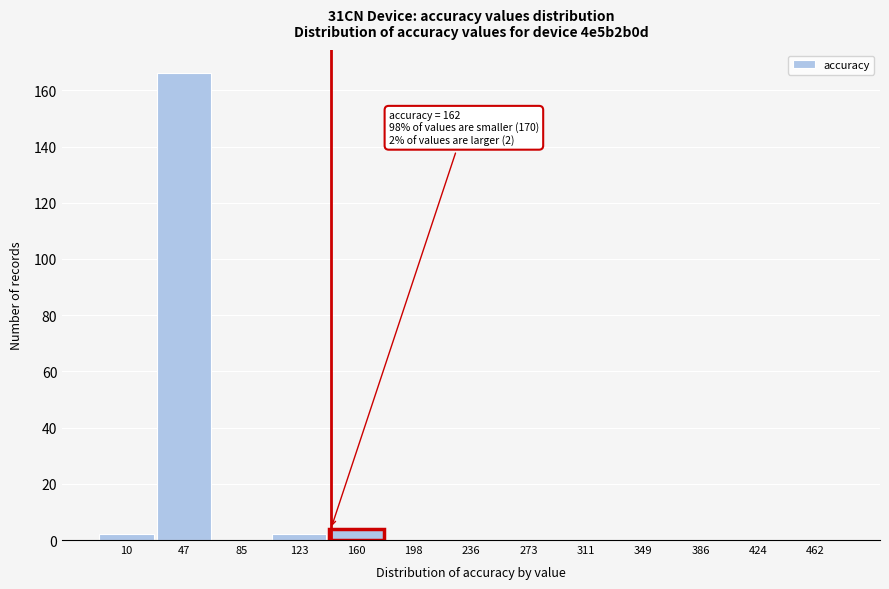

Reading left to right, list all the values displayed in this chart.

10=2	47=166	85=0	123=2	160=4	198=0	236=0	273=0	311=0	349=0	386=0	424=0	462=0